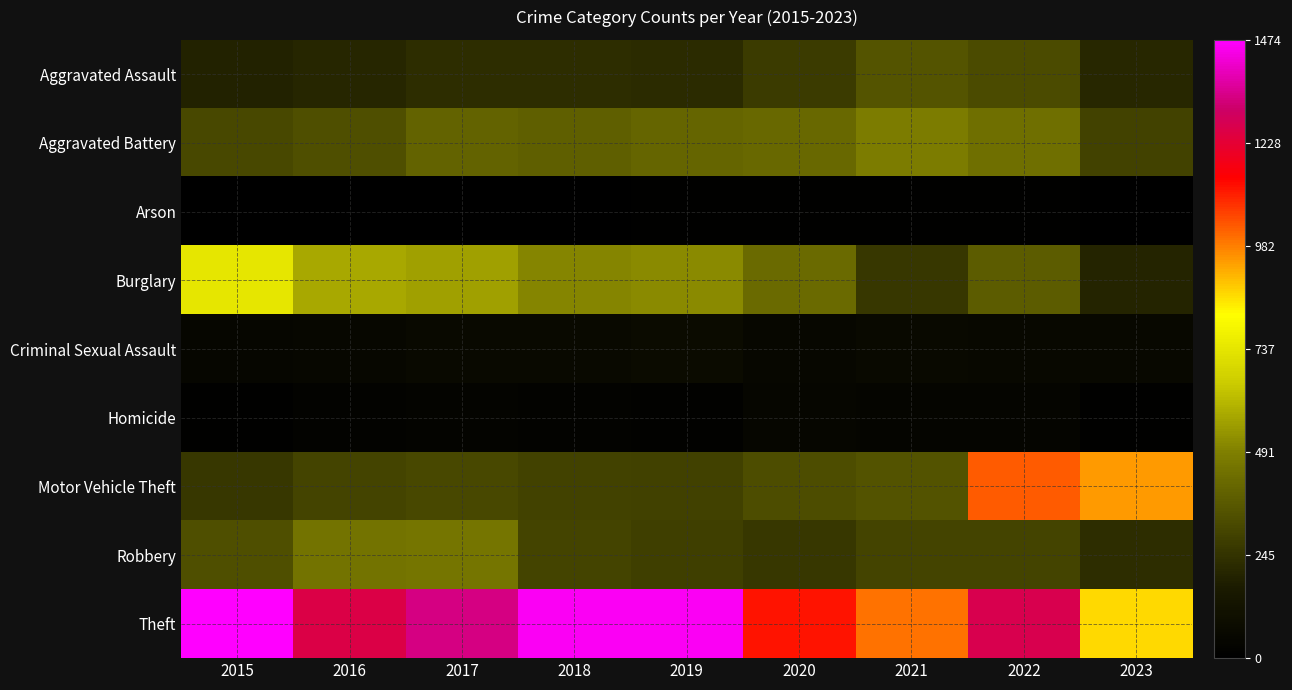

Reading left to right, transcribe all the data shown in this chart.

Aggravated Assault: 2015=194	2016=206	2017=225	2018=225	2019=223	2020=273	2021=352	2022=327	2023=210
Aggravated Battery: 2015=316	2016=336	2017=400	2018=389	2019=407	2020=416	2021=479	2022=439	2023=297
Arson: 2015=9	2016=7	2017=10	2018=7	2019=12	2020=17	2021=12	2022=12	2023=9
Burglary: 2015=738	2016=576	2017=562	2018=506	2019=517	2020=425	2021=261	2022=380	2023=199
Criminal Sexual Assault: 2015=46	2016=50	2017=61	2018=59	2019=77	2020=48	2021=61	2022=54	2023=57
Homicide: 2015=15	2016=26	2017=33	2018=25	2019=22	2020=41	2021=38	2022=36	2023=16
Motor Vehicle Theft: 2015=263	2016=304	2017=312	2018=298	2019=290	2020=333	2021=348	2022=1025	2023=946
Robbery: 2015=337	2016=454	2017=460	2018=301	2019=287	2020=263	2021=300	2022=304	2023=226
Theft: 2015=1474	2016=1259	2017=1339	2018=1461	2019=1459	2020=1120	2021=998	2022=1271	2023=865